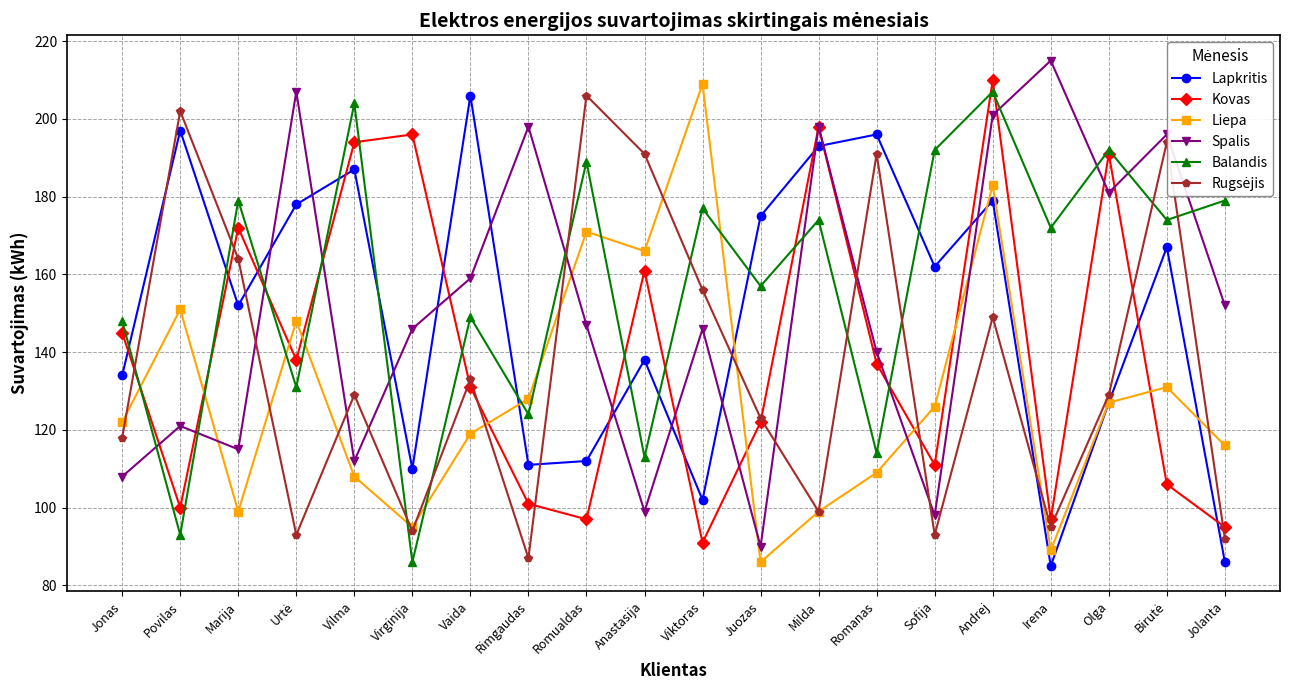

Which series has the largest total across all categories?

Balandis